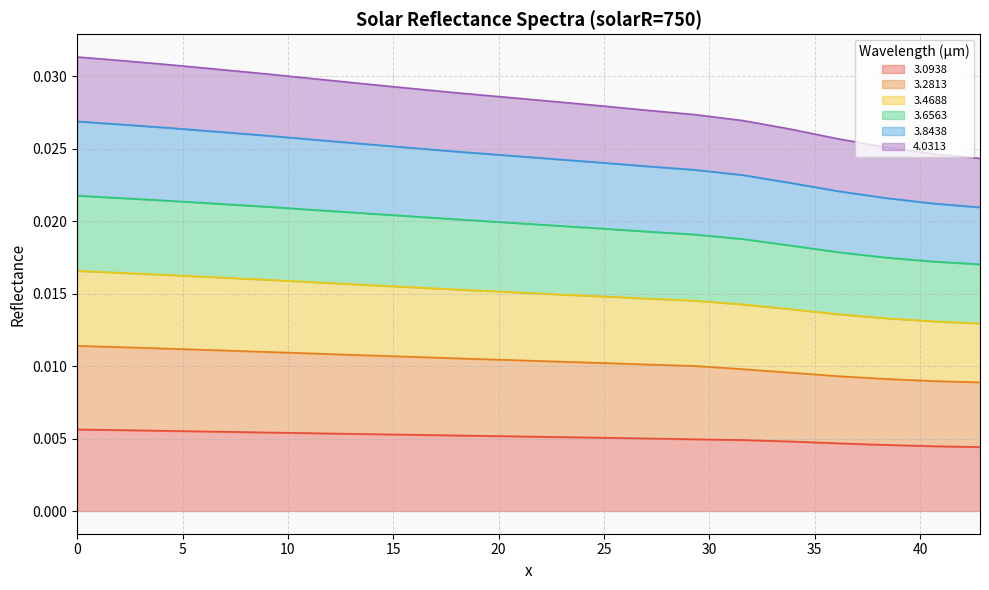

What is the label of the 3rd point from the right?

38.33122028984087